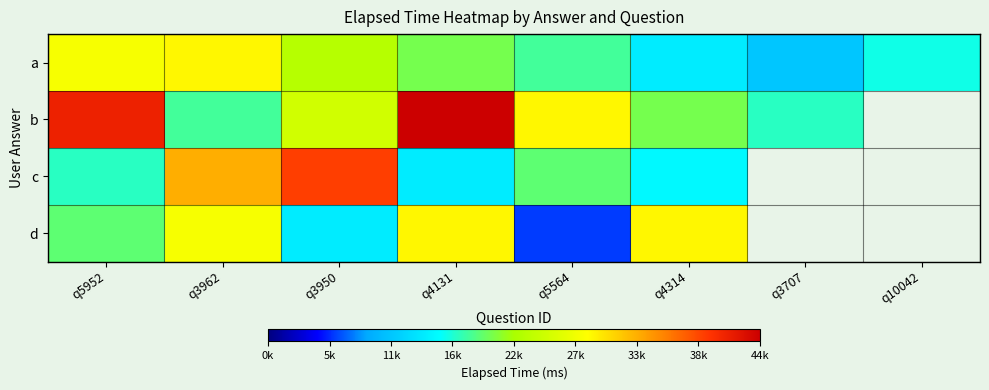

True or false: d has a value of 29000.0 at q4131.

True